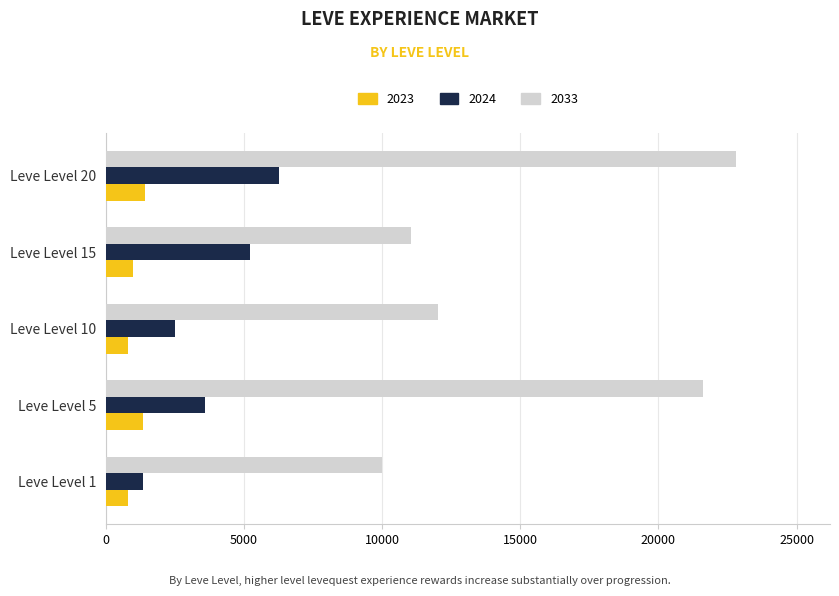

The value of 2023 at Leve Level 15 is 980. True or false?

True